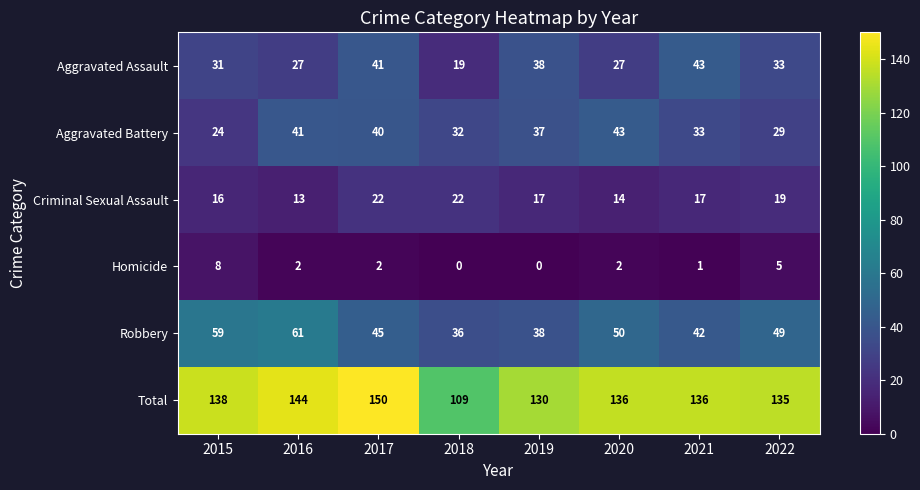

Between 2015 and 2017, which series saw the biggest shift?

Aggravated Battery